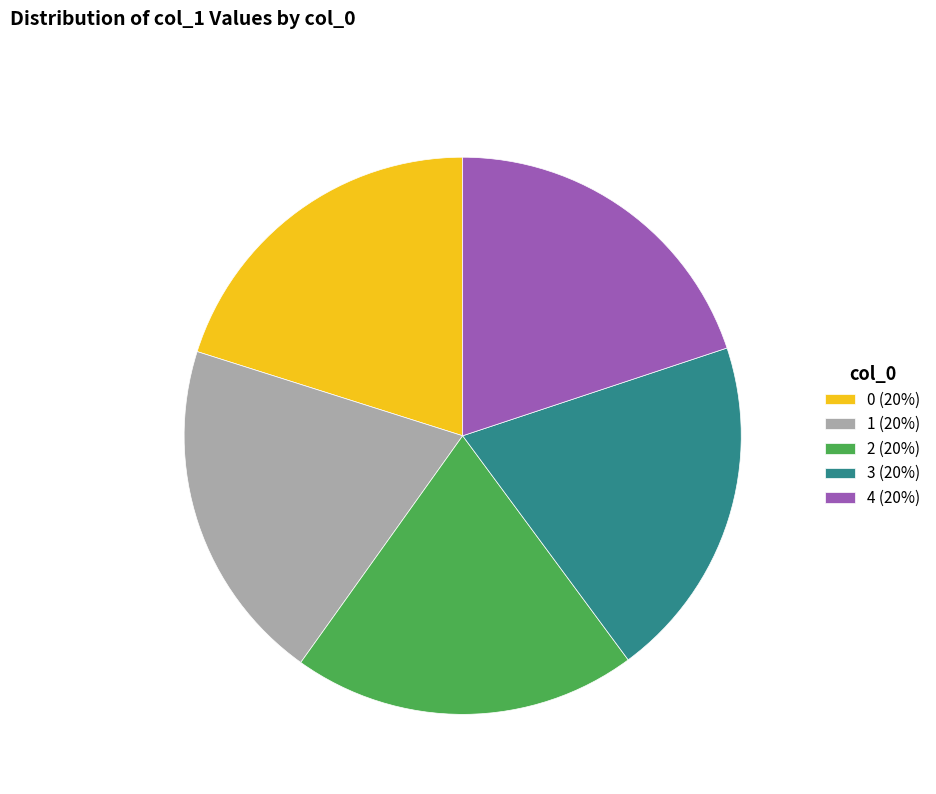

Is there any slice that represents more than half of the pie?

No